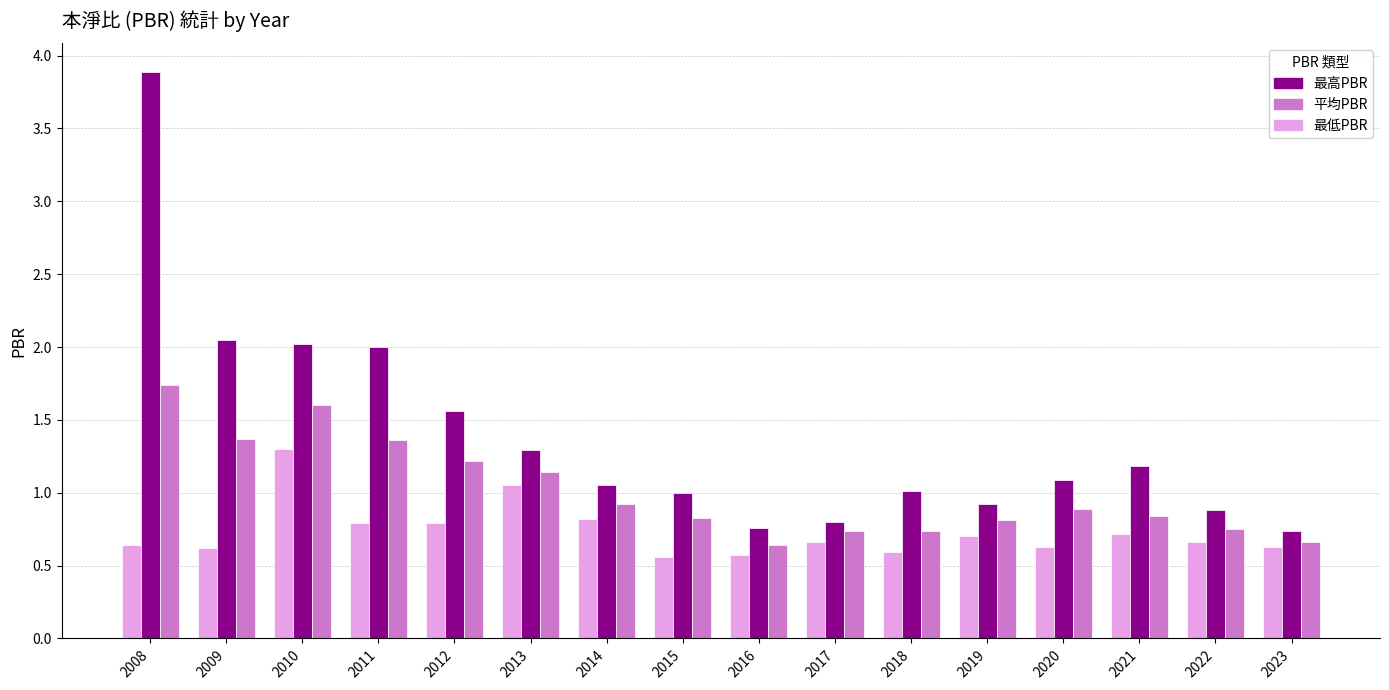

What is the spread (max minus min) of values at 2018?

0.4